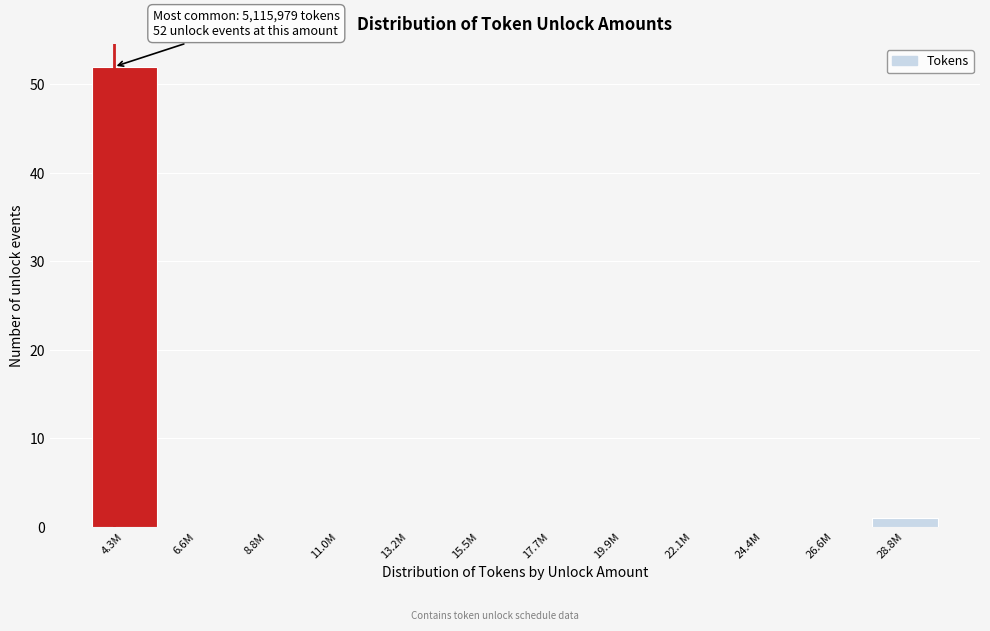

Reading left to right, transcribe all the data shown in this chart.

4.3M=52	6.6M=0	8.8M=0	11.0M=0	13.2M=0	15.5M=0	17.7M=0	19.9M=0	22.1M=0	24.4M=0	26.6M=0	28.8M=1